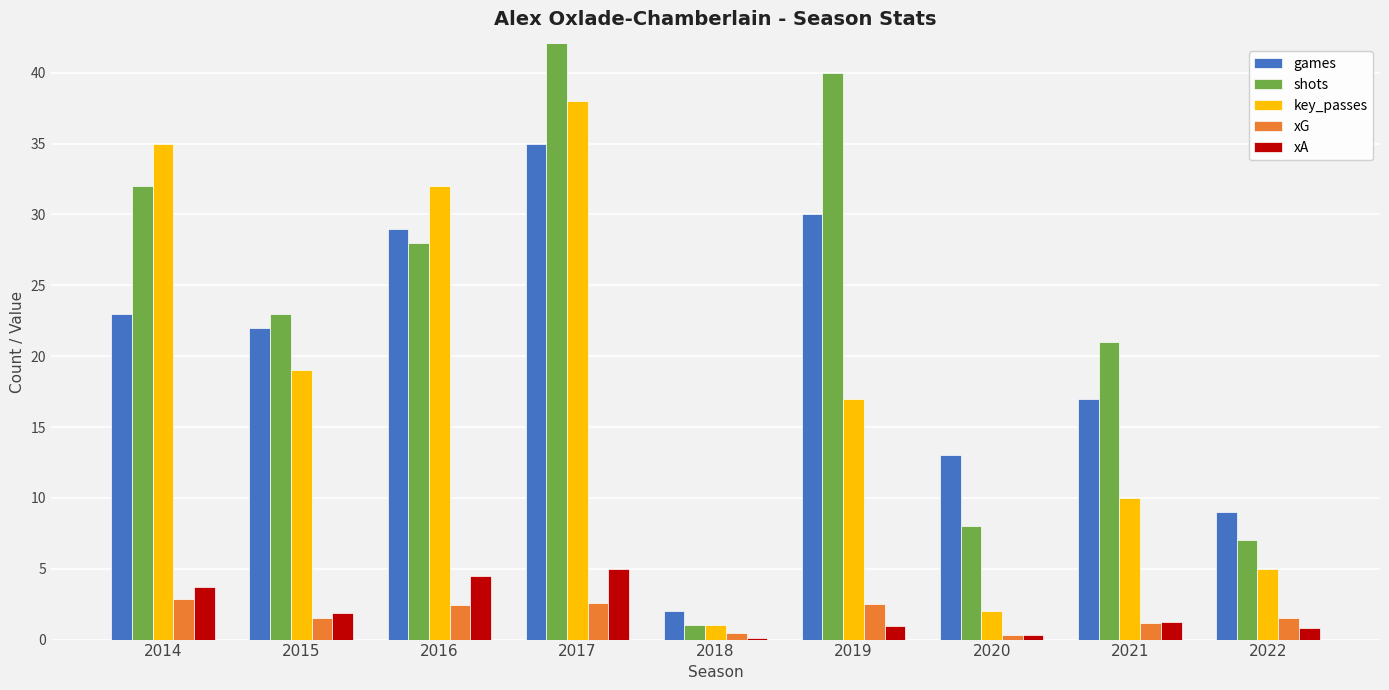

Which label corresponds to the largest value in the chart?

2017